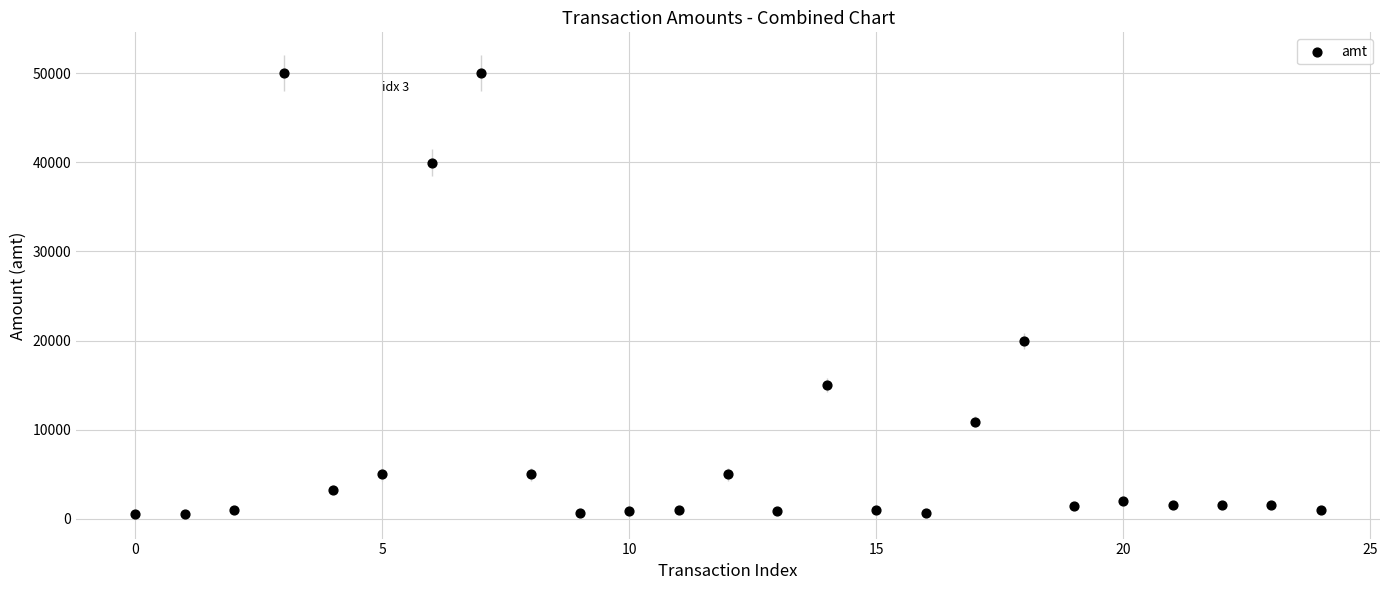

What Y value in the scatter plot is closest to 25249?

20000.0